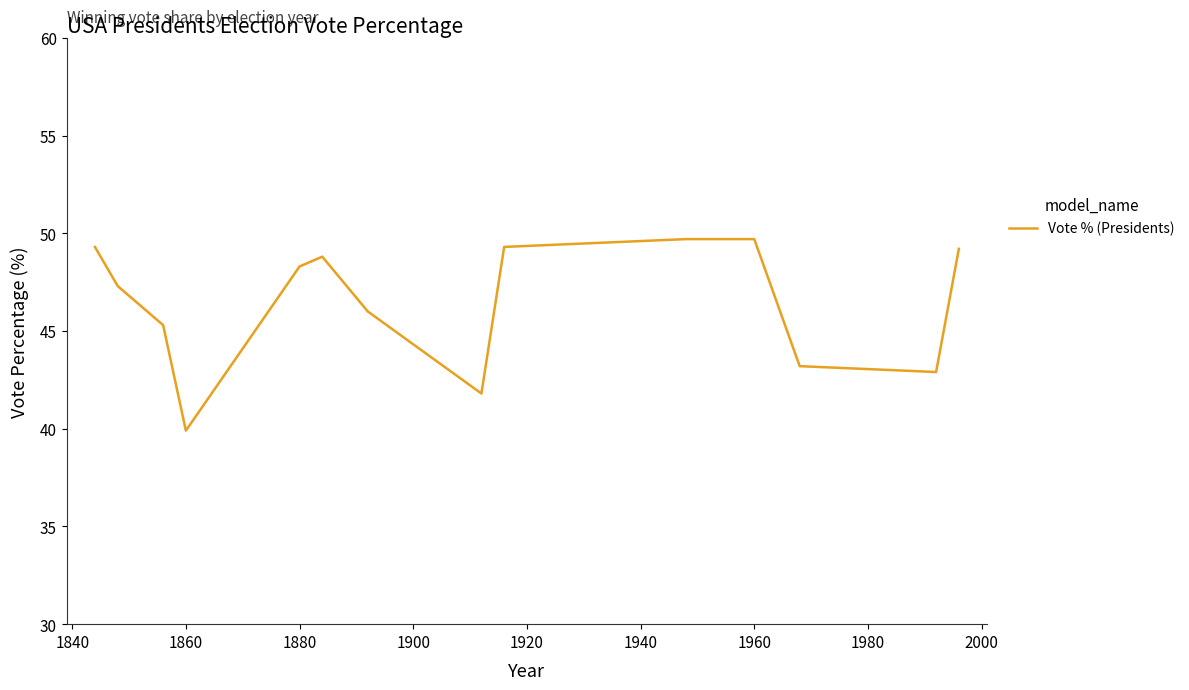

What is the greatest value displayed?

49.7